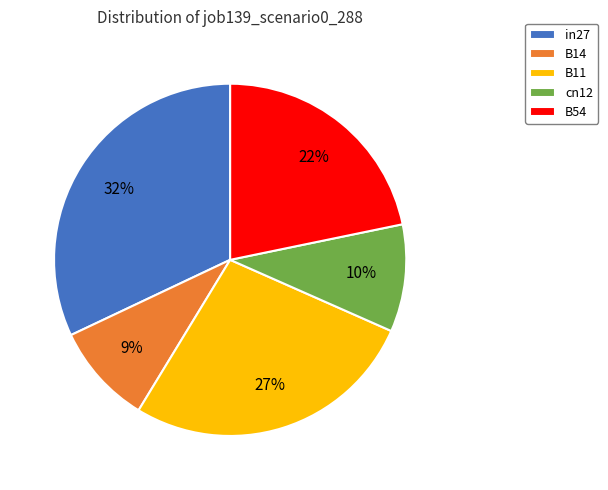

To the nearest percent, what is the combined percentage of B11 and B14?

36%